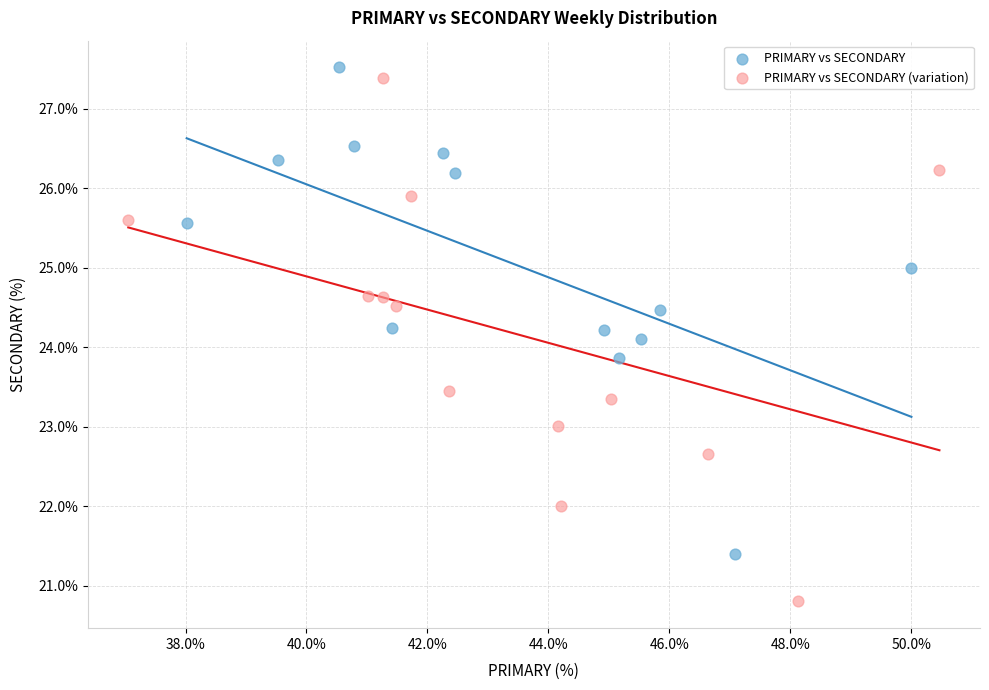

Which series contains the lowest Y value?

PRIMARY vs SECONDARY (variation)